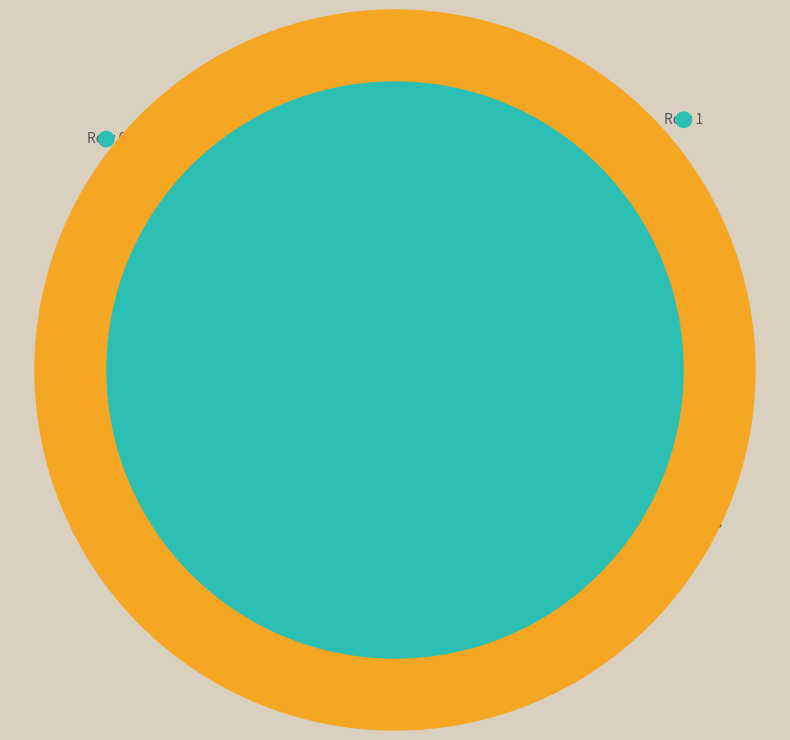

Does any single category account for the majority?

No